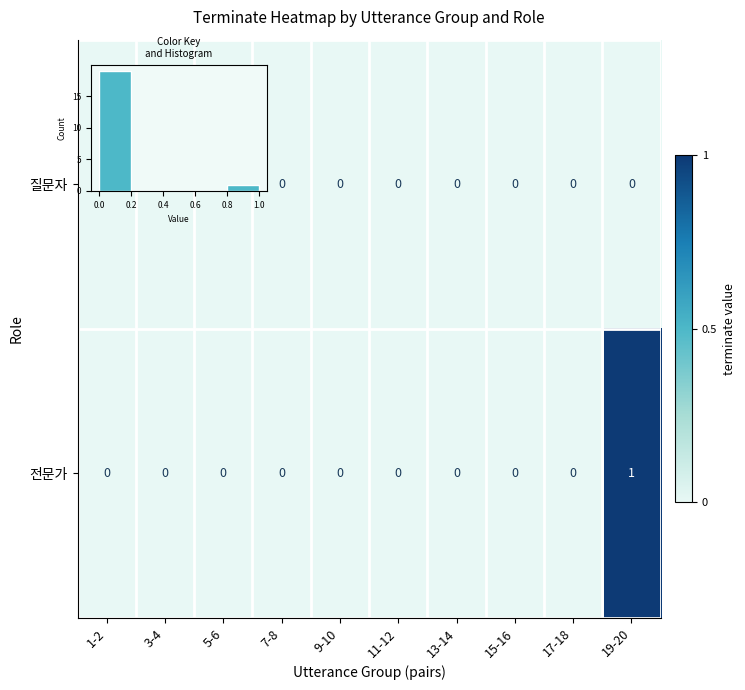

Rank the series at 15-16 from lowest to highest value.

질문자, 전문가